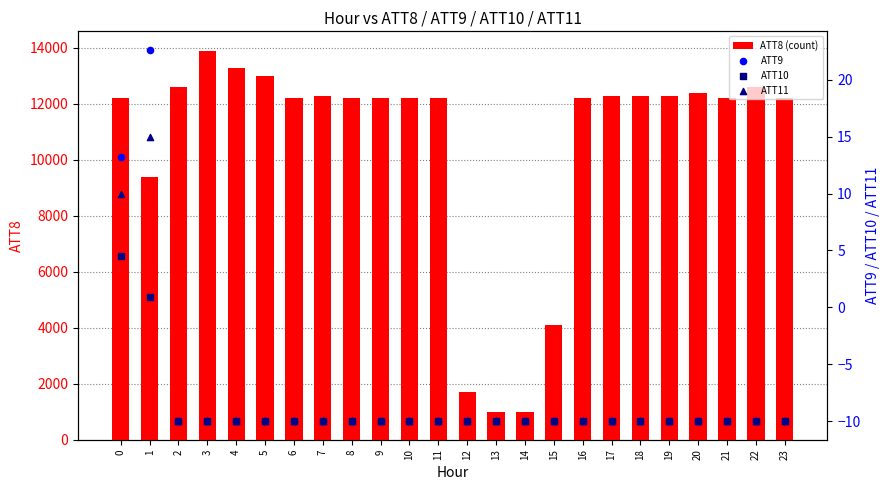

Which series has the largest total across all categories?

ATT8 (count)